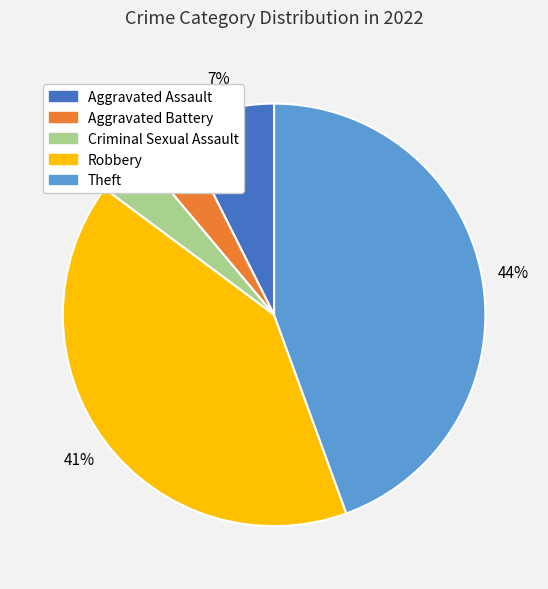

True or false: Robbery accounts for 41% of the total.

True